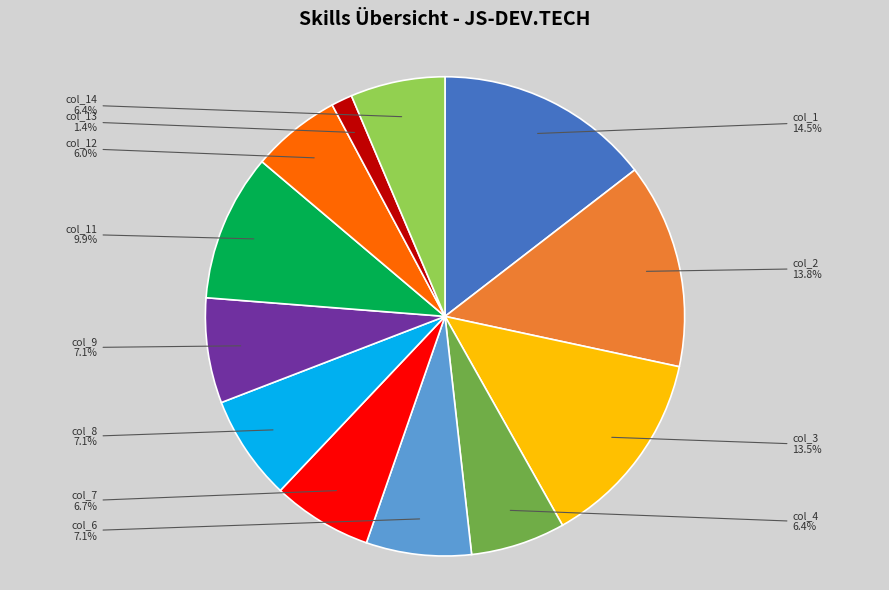

Between col_4 and col_1, which is larger?

col_1